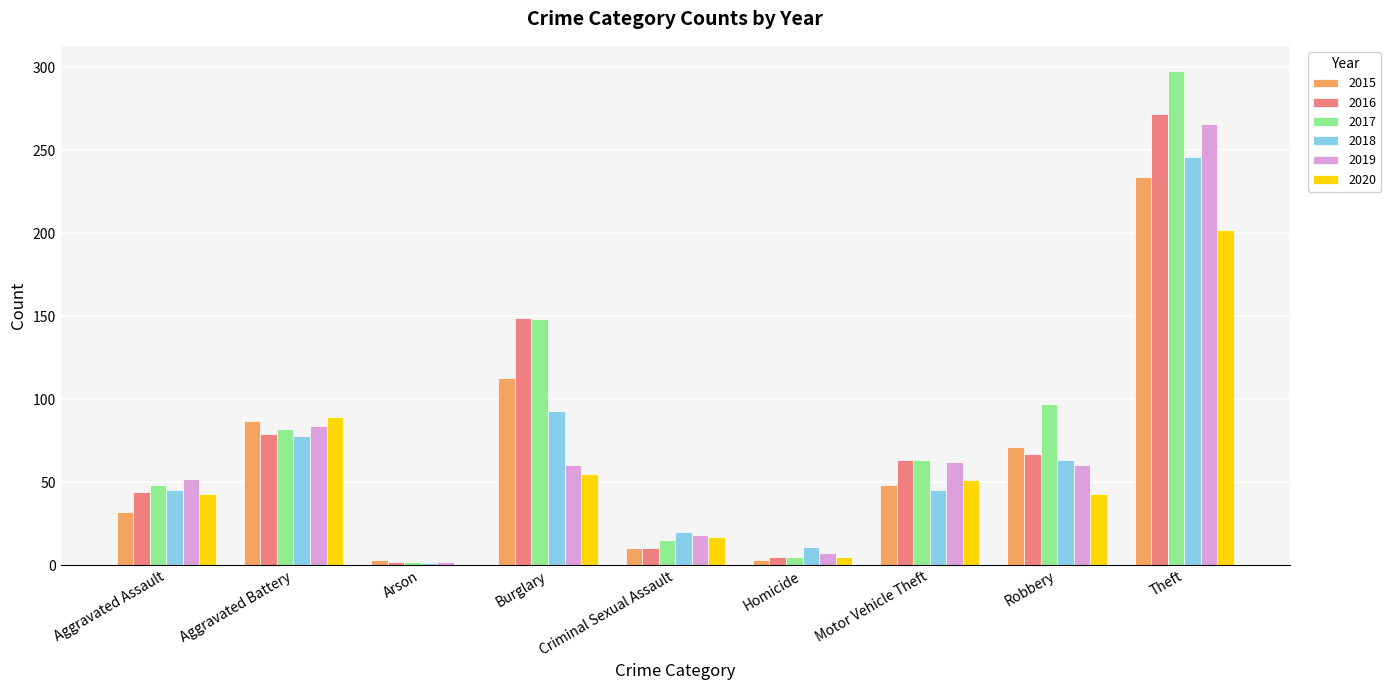

Reading left to right, list all the values displayed in this chart.

2015: 32	87	3	113	10	3	48	71	234
2016: 44	79	2	149	10	5	63	67	272
2017: 48	82	2	148	15	5	63	97	298
2018: 45	78	1	93	20	11	45	63	246
2019: 52	84	2	60	18	7	62	60	266
2020: 43	89	0	55	17	5	51	43	202